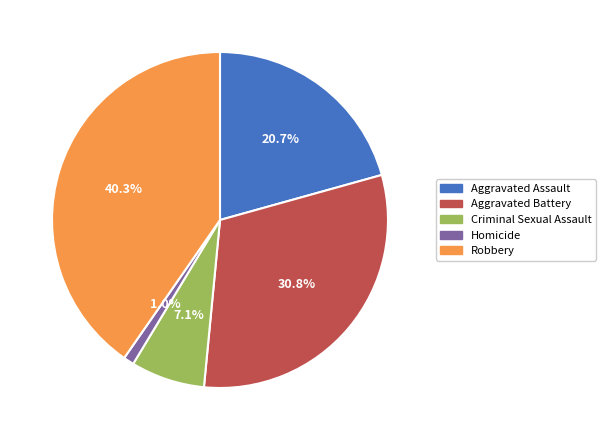

Does any single category account for the majority?

No